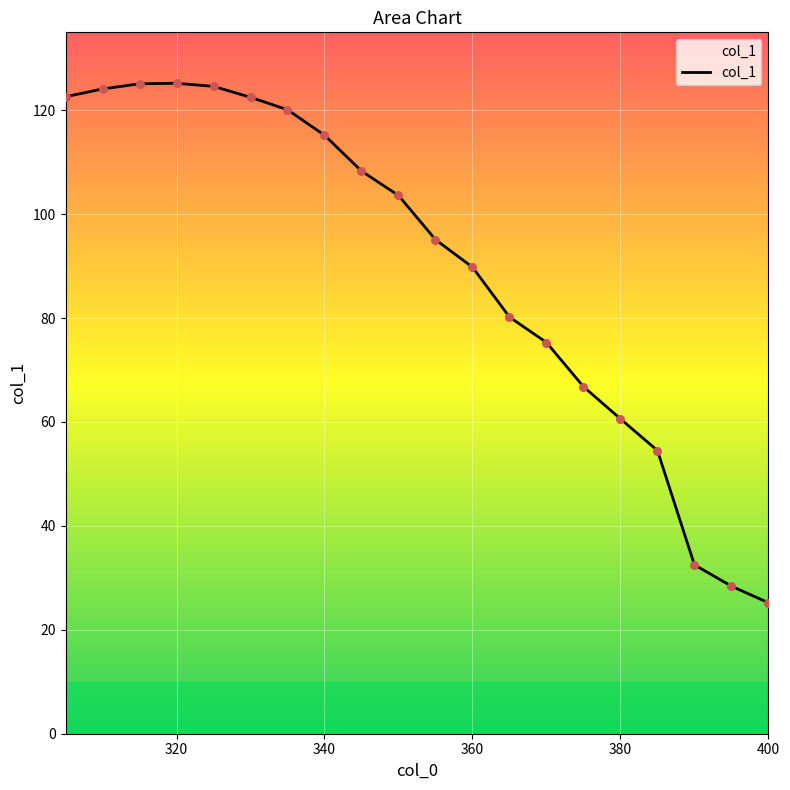

Which has a higher value, 320 or 380?

320